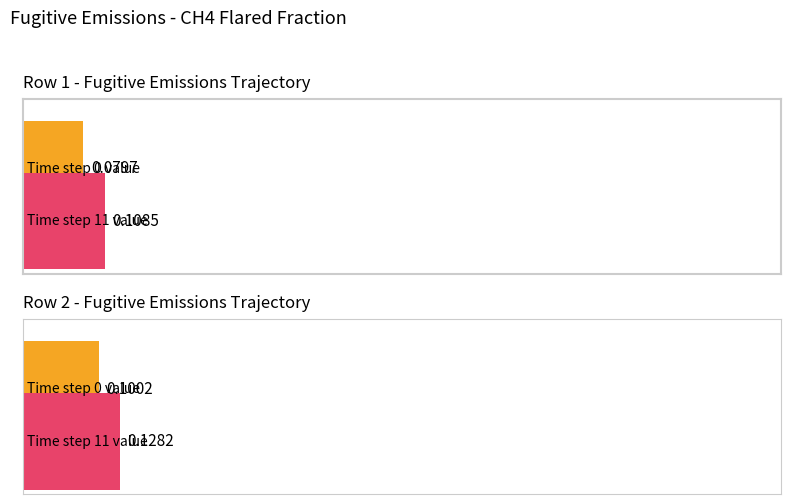

What is the average value of the Row 1 series?

0.1